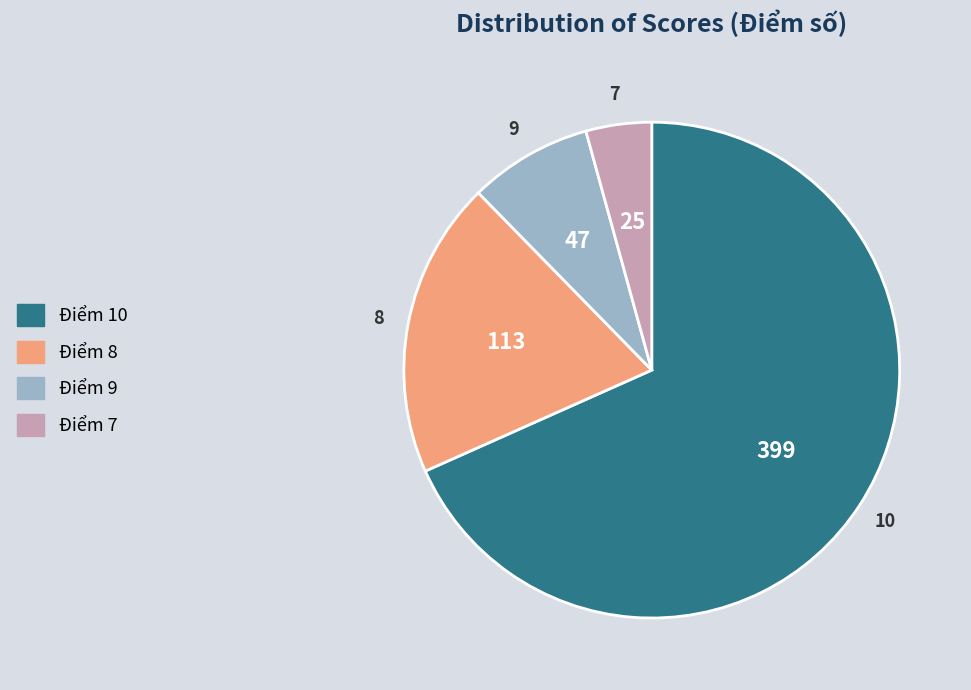

How many segments does this pie chart have?

4